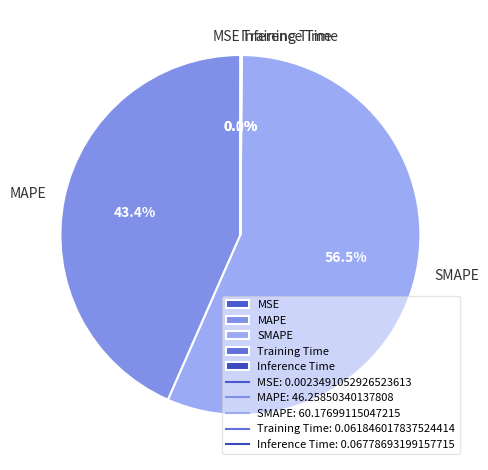

What is the largest slice in the pie chart?

SMAPE